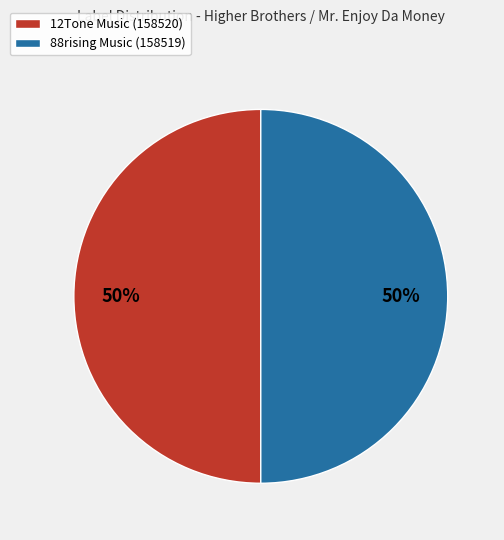

True or false: 88rising Music (158519) accounts for 50% of the total.

True